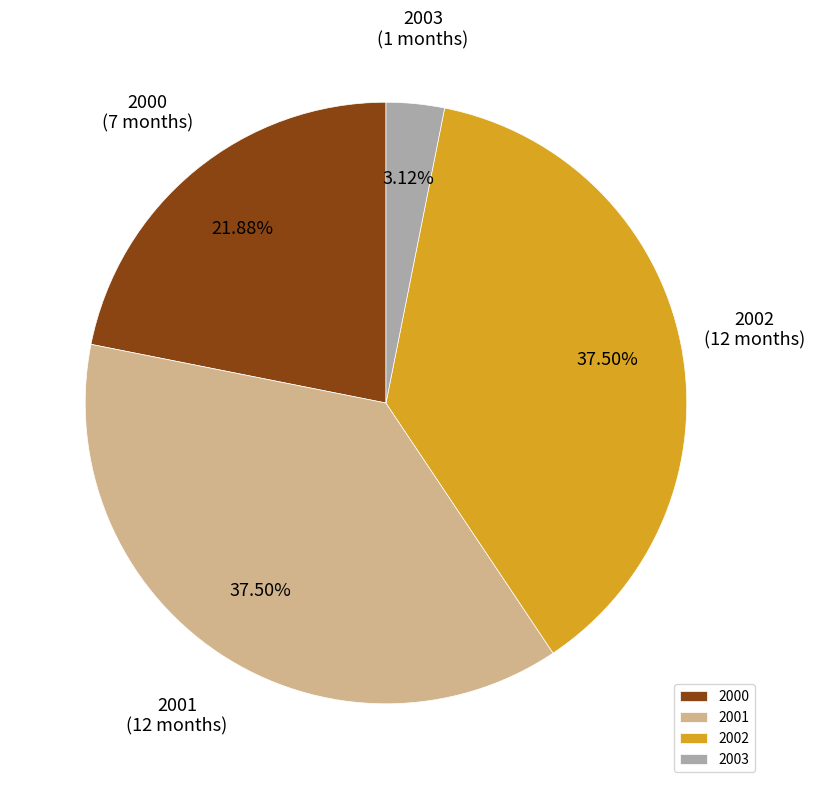

Between 2003 and 2002, which is larger?

2002